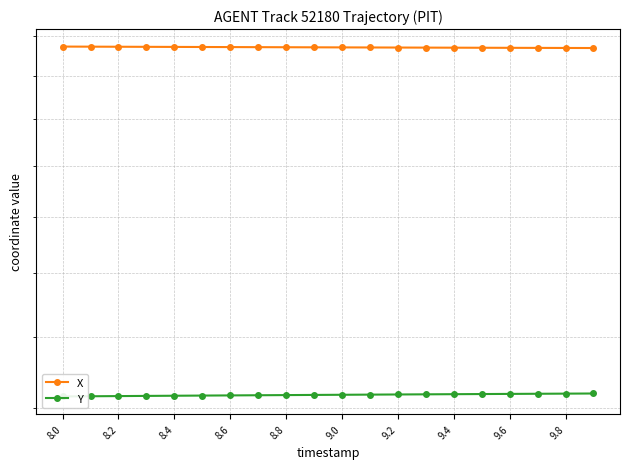

The X series shows 2741.4 at 9.2. True or false?

True